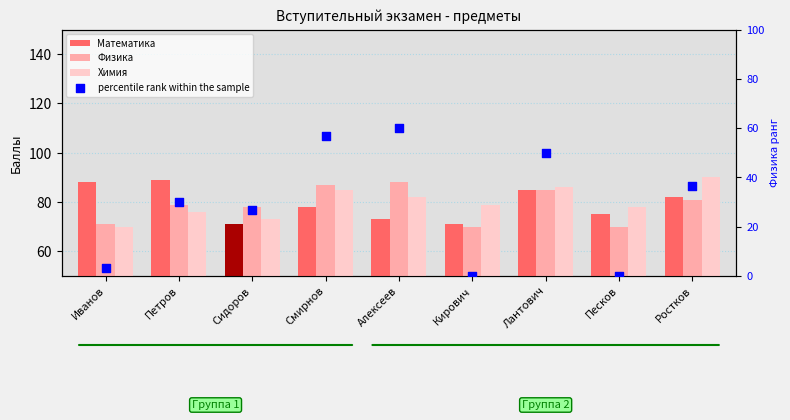

What are all the series names shown in the legend?

Математика, Физика, Химия, percentile rank within the sample